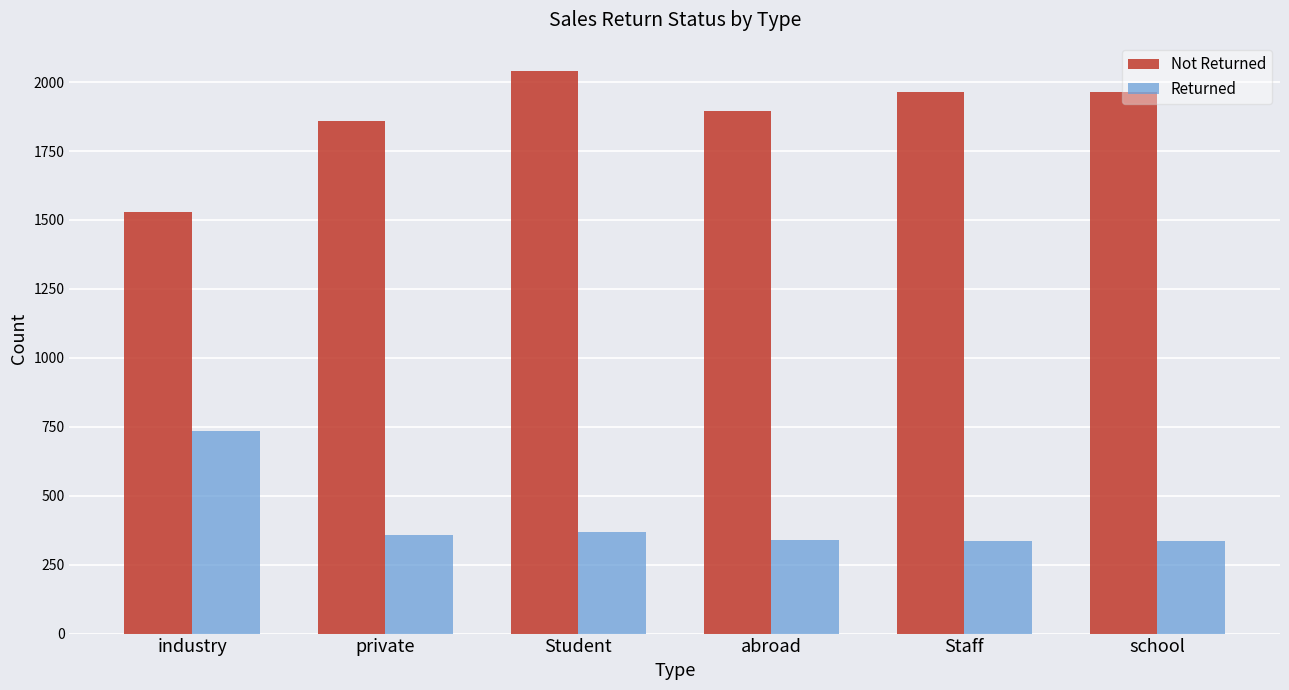

Which series has the largest total across all categories?

Not Returned